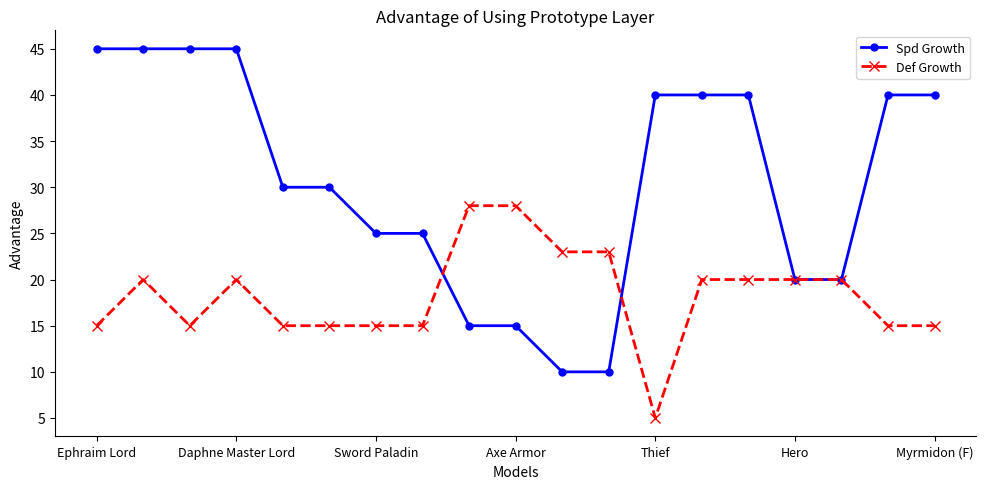

What is the value of the Spd Growth point at the 6th from the left?

30